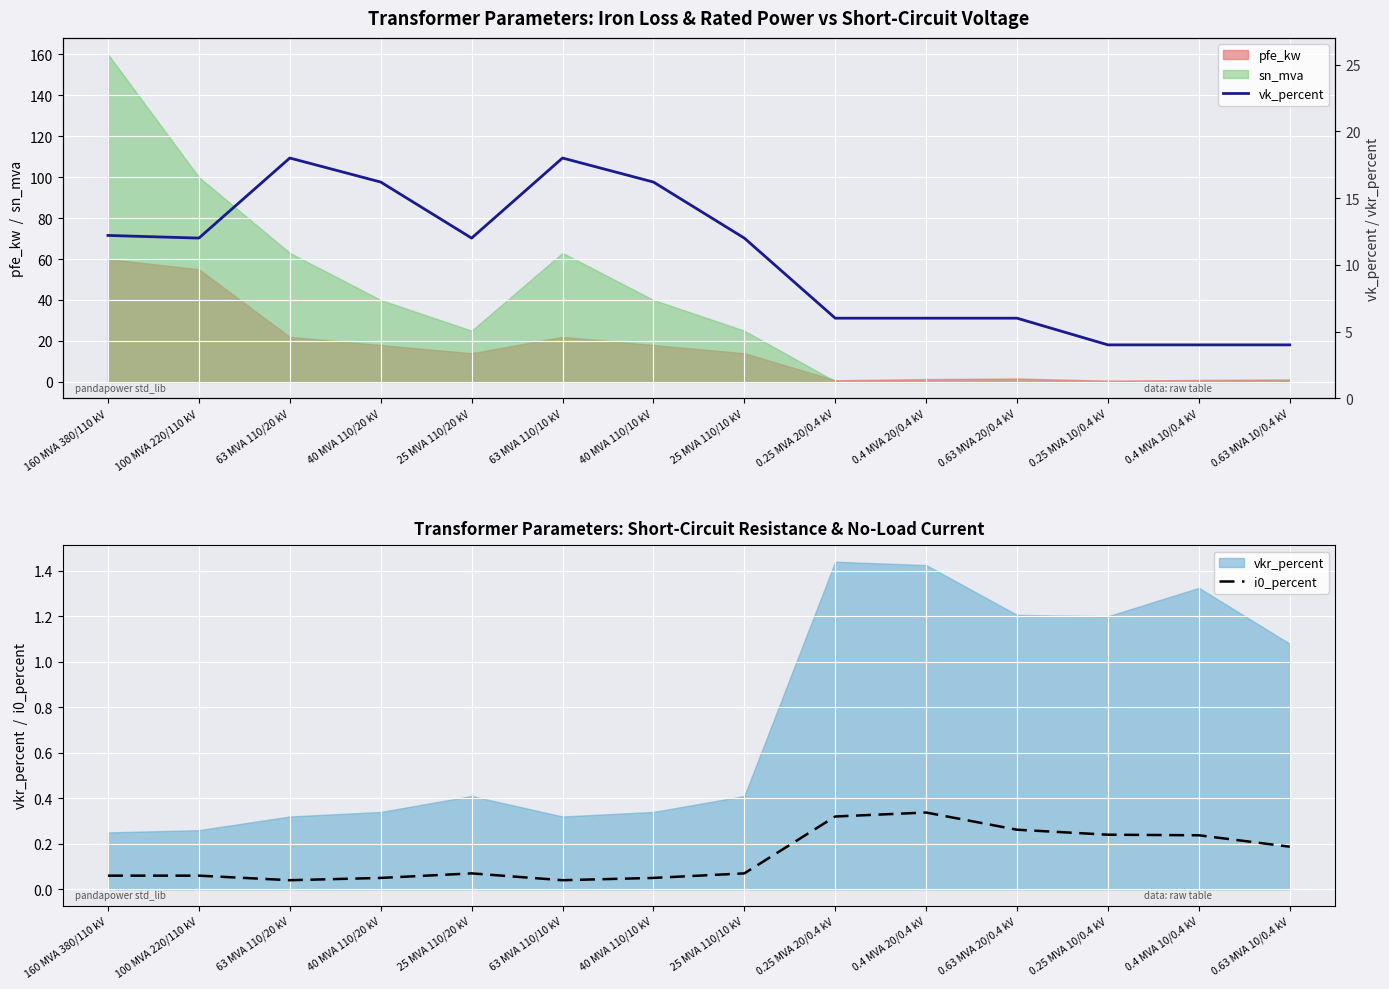

Count the number of categories in the chart.

14